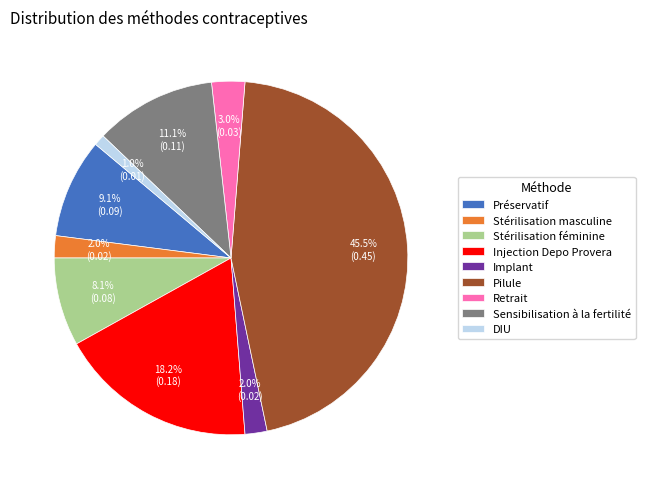

The Retrait slice represents 3% of the pie. True or false?

True